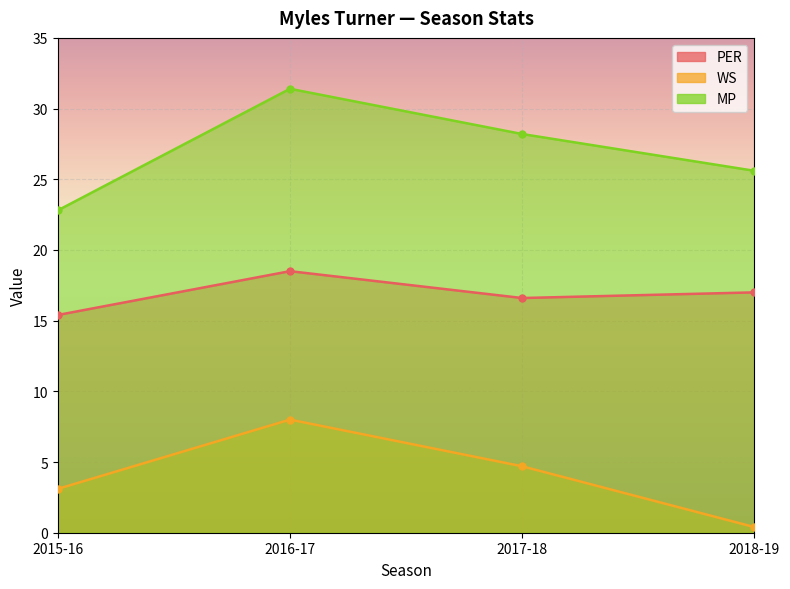

True or false: MP has more than 1 interior local peaks.

False